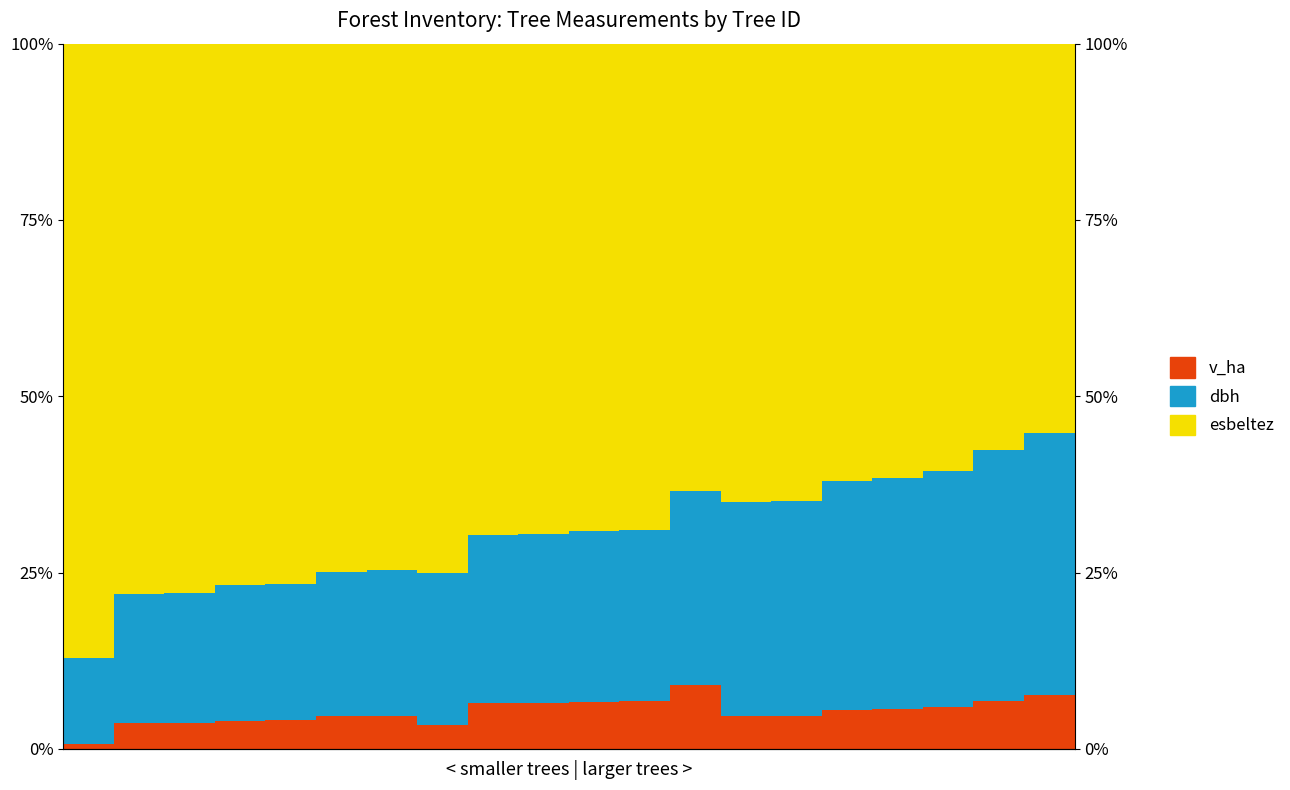

What is the difference between the highest and lowest values at 14?

60.2